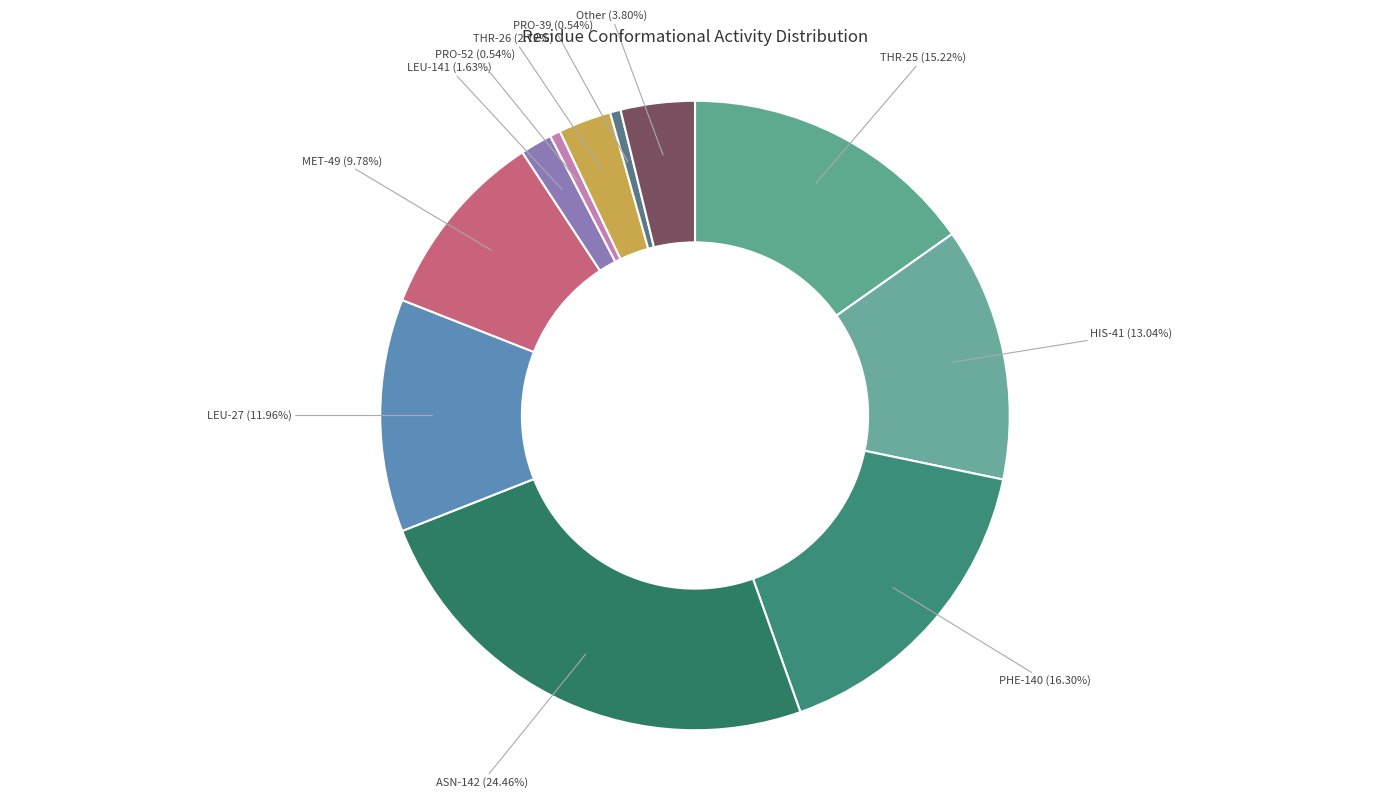

Count the number of slices in the pie.

11